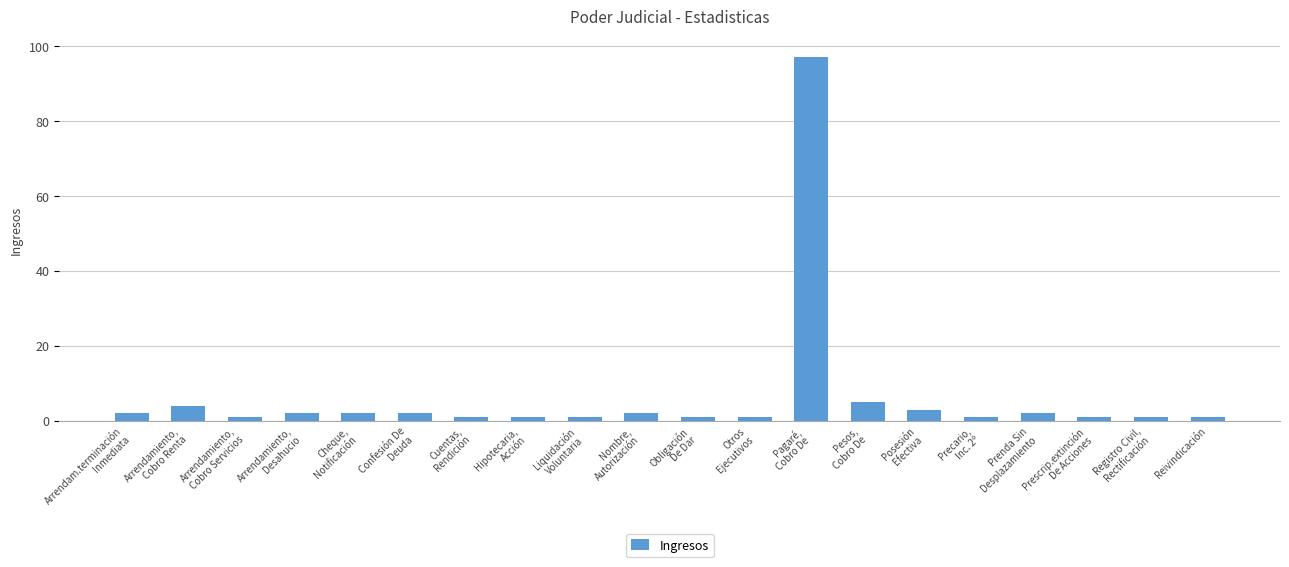

How many data points are less than 2?

10